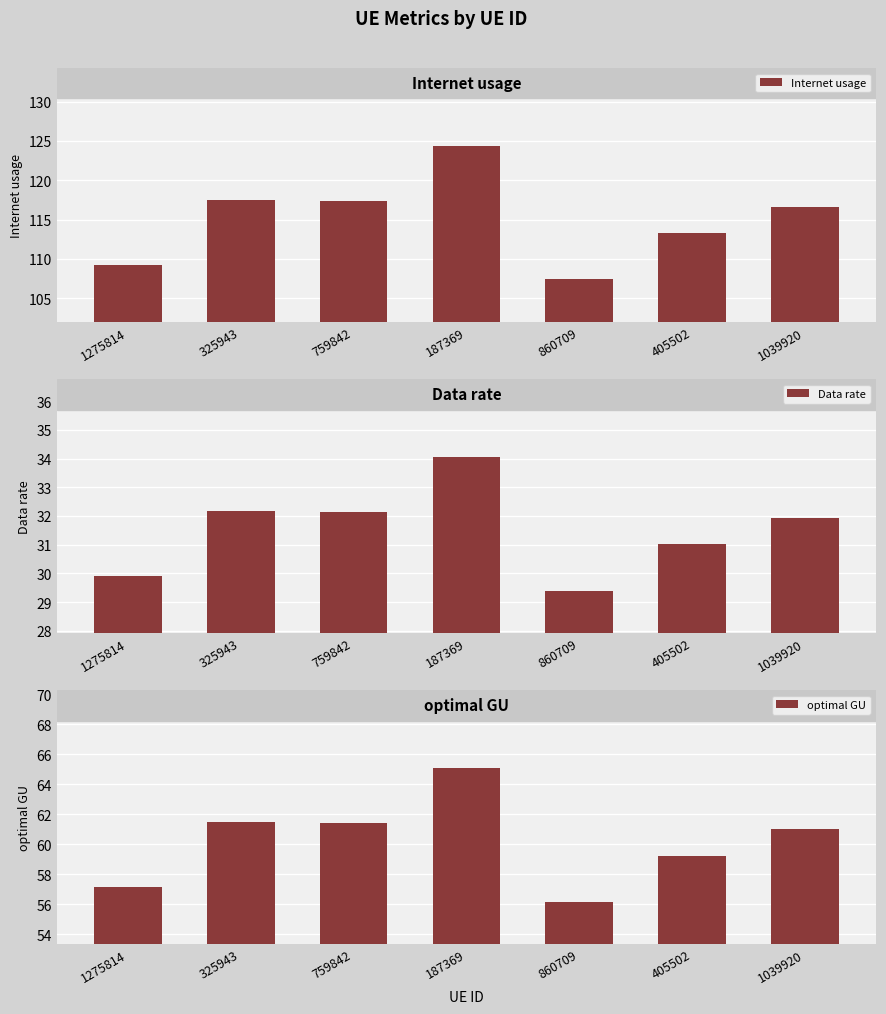

What is the average value of the Data rate series?

31.5